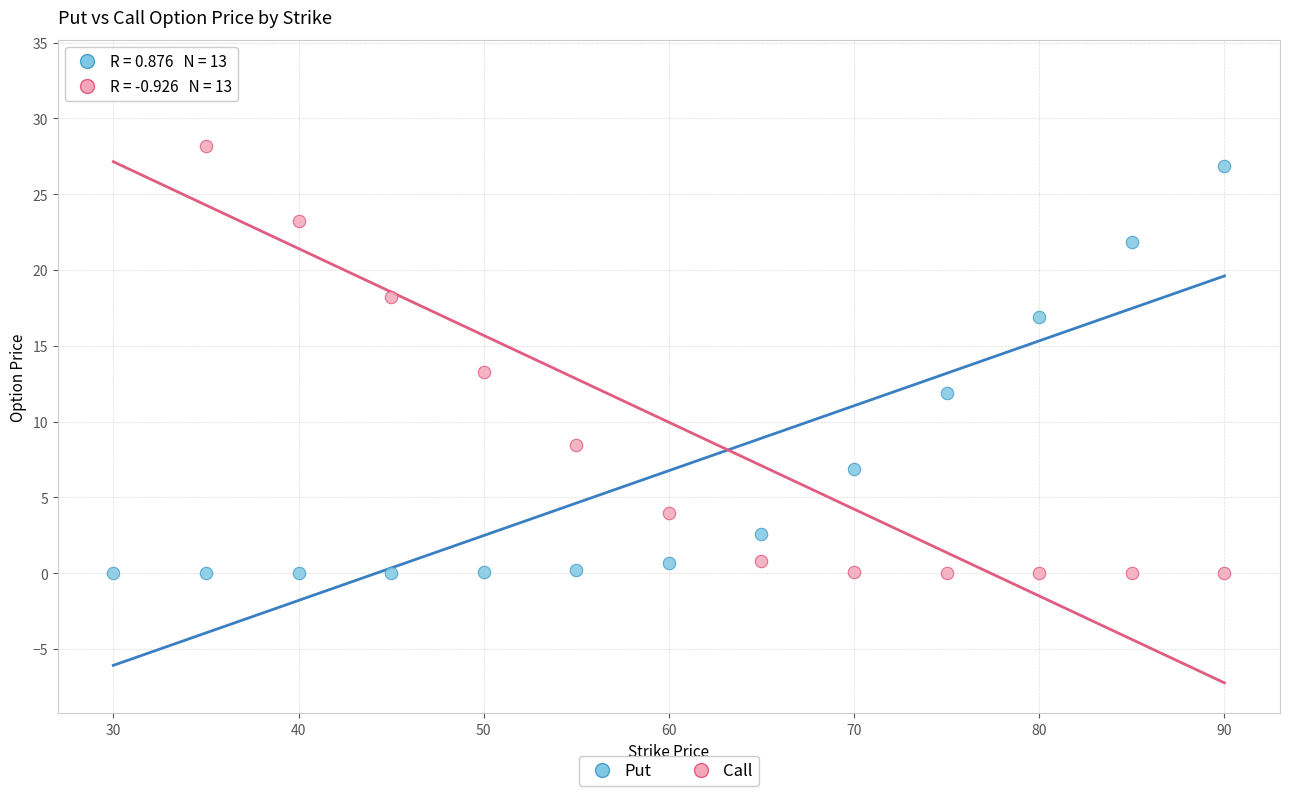

Which series has the widest spread of Y values?

Call